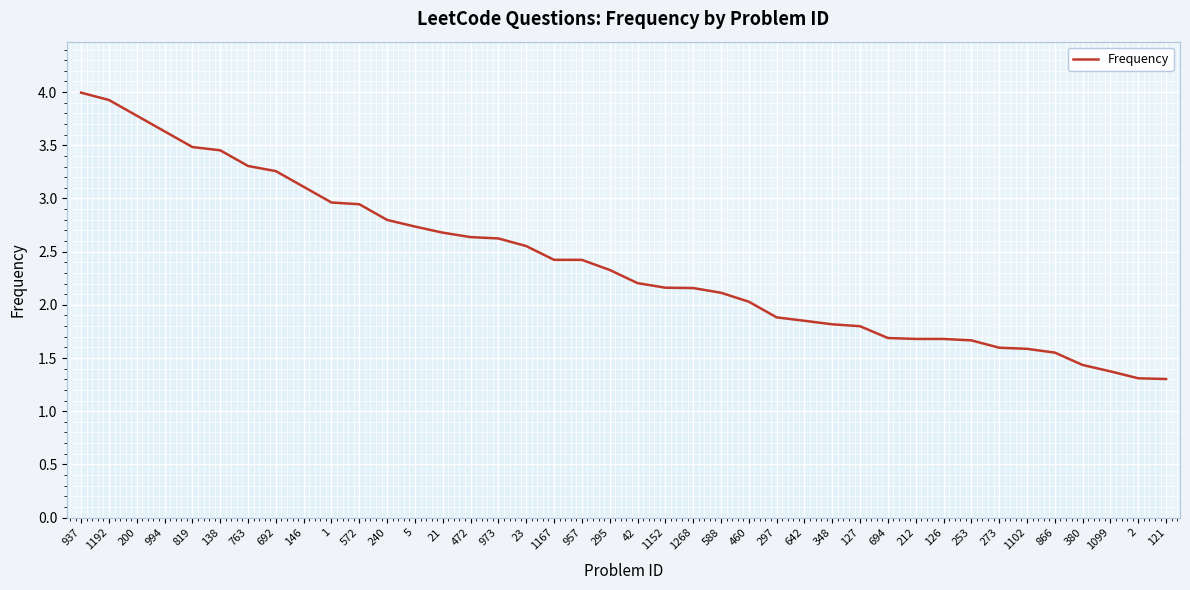

How many values are below 2?

15